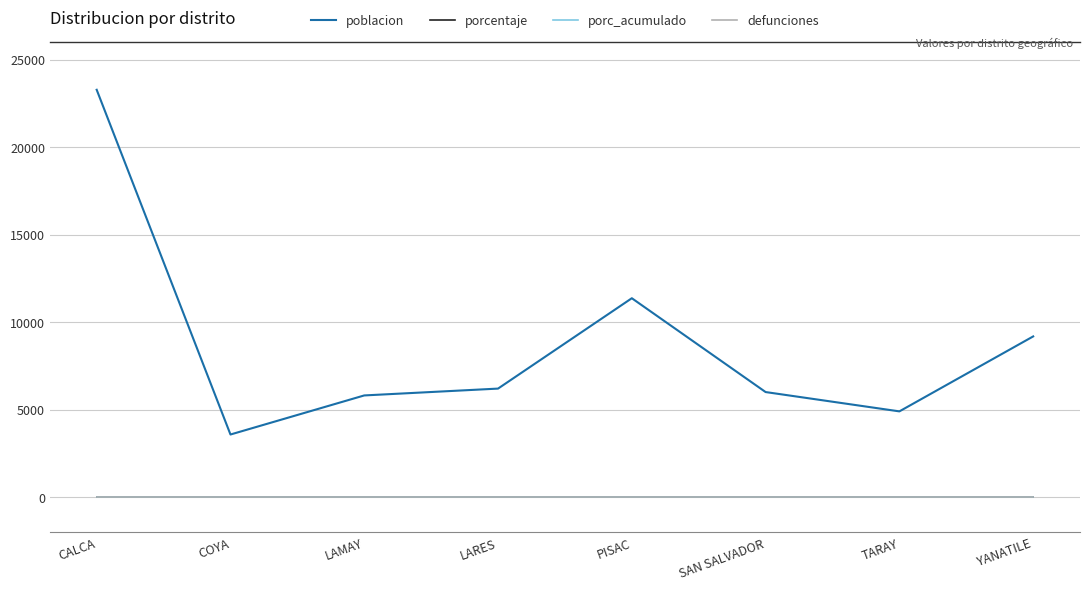

At PISAC, list the series in order from smallest to largest.

porcentaje, porc_acumulado, defunciones, poblacion